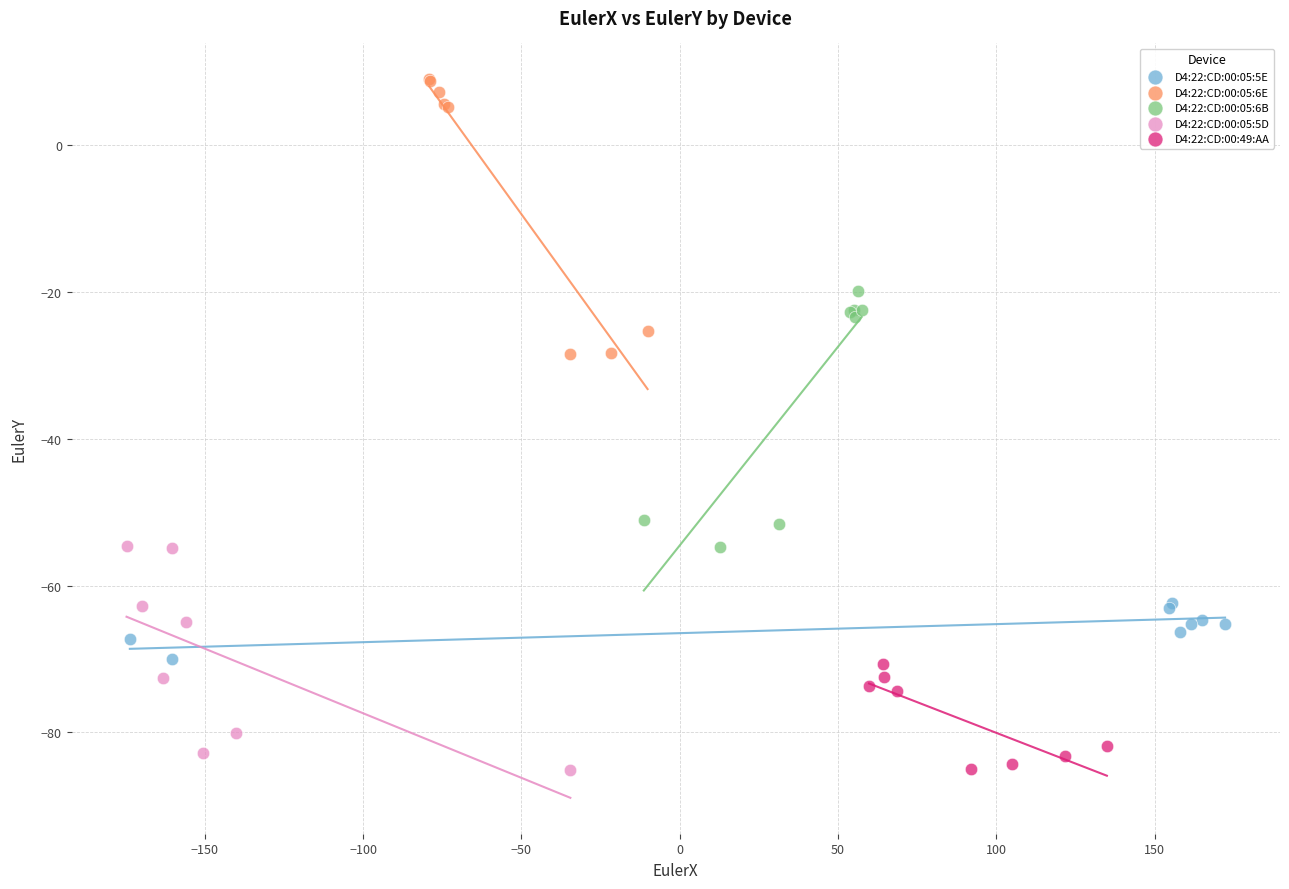

Which series has the largest Y range (max minus min)?

D4:22:CD:00:05:6E